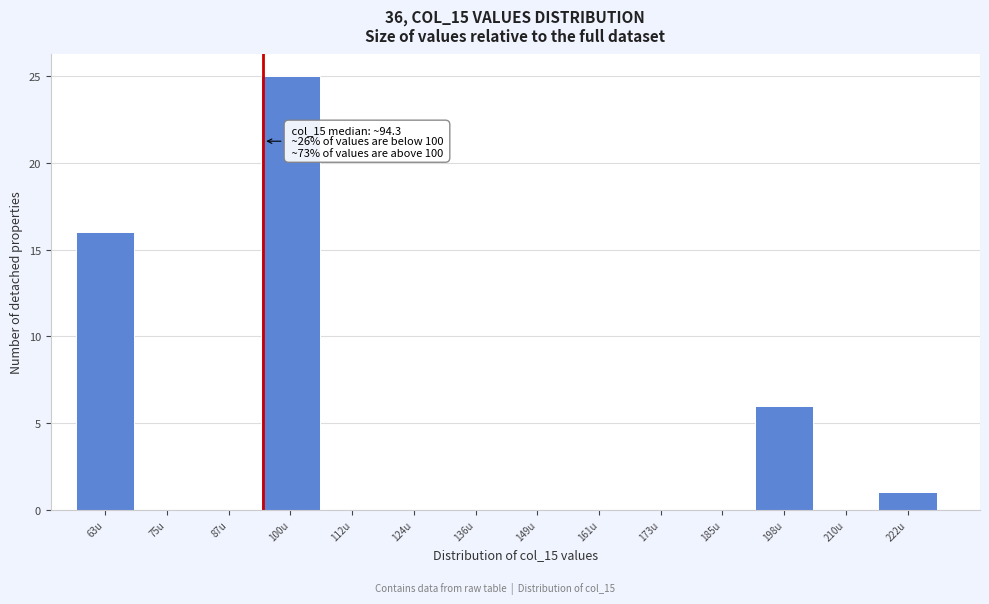

Over which range of the x-axis is the bar tallest?

94 to 106